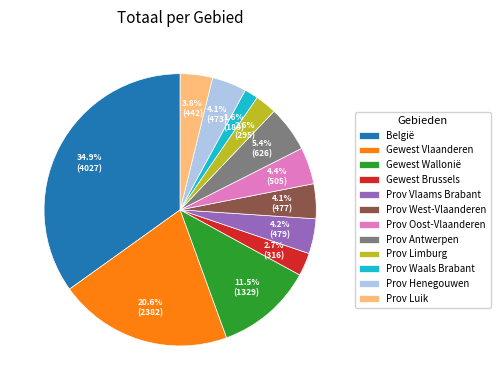

The Prov Waals Brabant slice represents 9% of the pie. True or false?

False